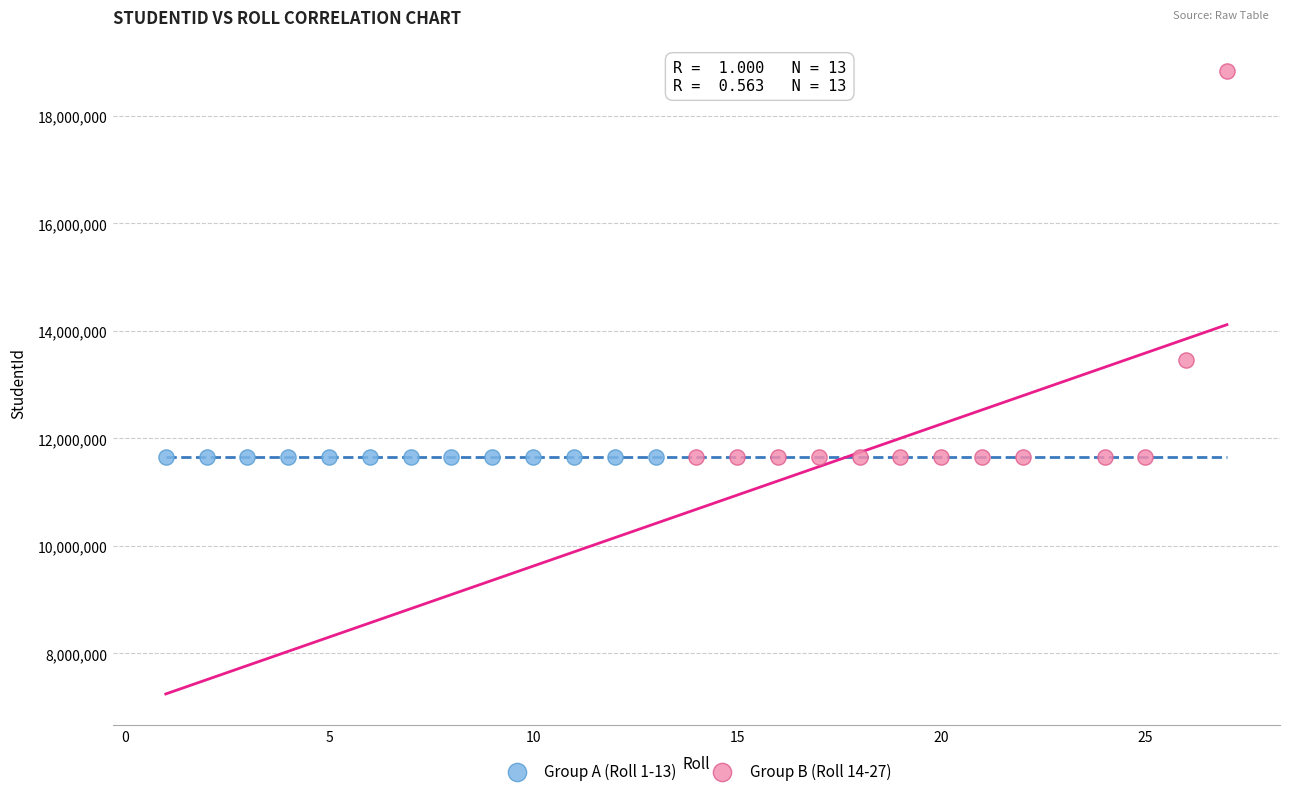

Which series has the largest Y range (max minus min)?

Group B (Roll 14-27)